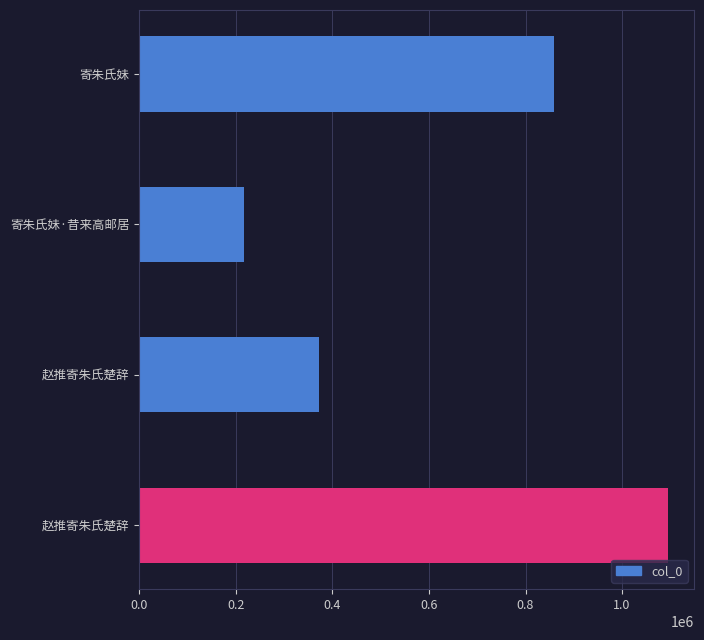

Count the number of categories in the chart.

4